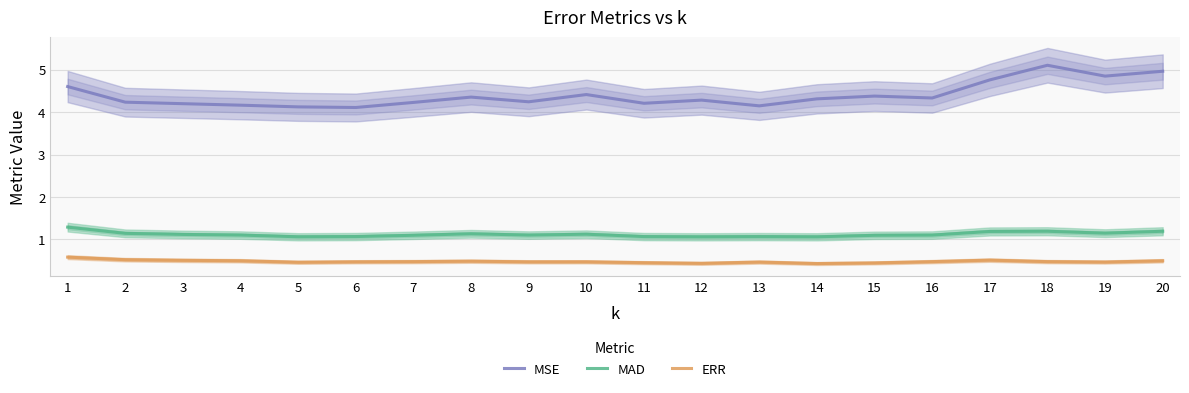

How many lines are shown in the chart?

3